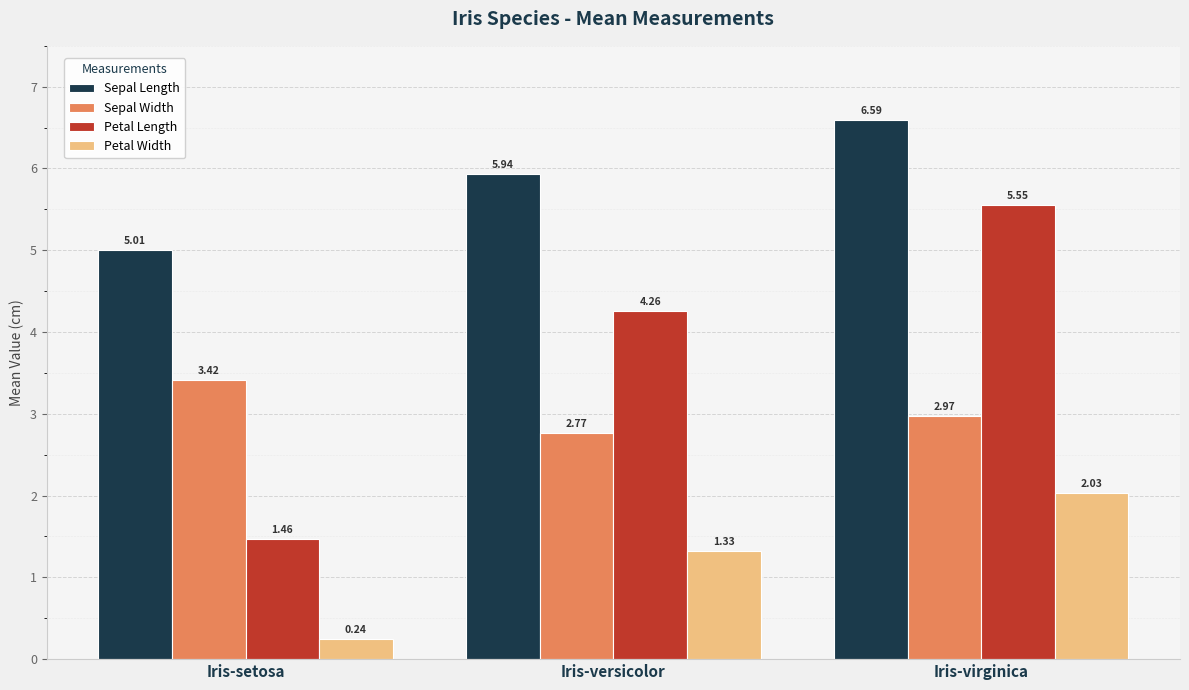

What is the sum of all Petal Width values?

3.6